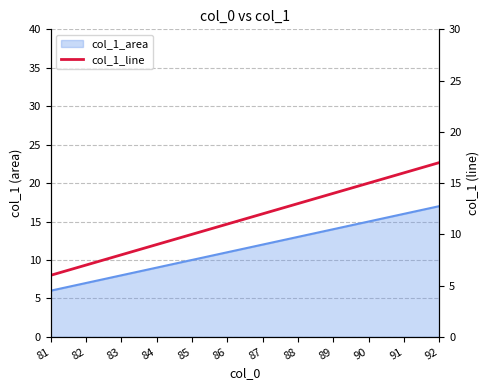

List the labels in order of value, smallest first.

81, 82, 83, 84, 85, 86, 87, 88, 89, 90, 91, 92